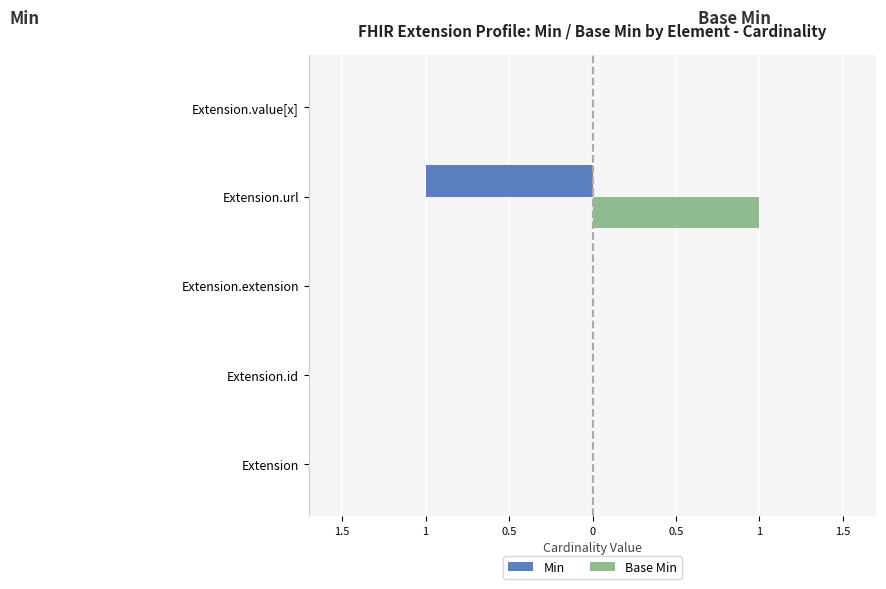

What are all the series names shown in the legend?

Min, Base Min